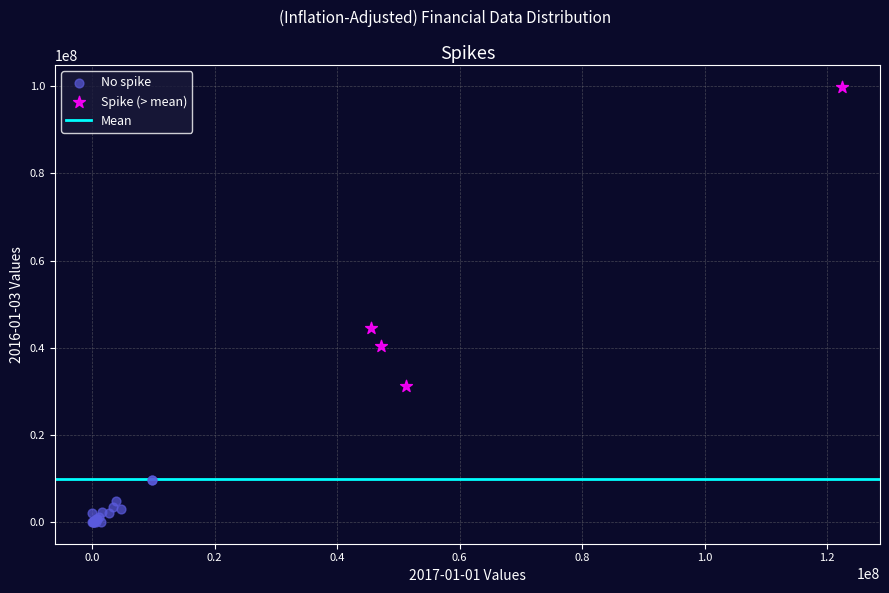

Which series has the largest Y range (max minus min)?

Spike (> mean)